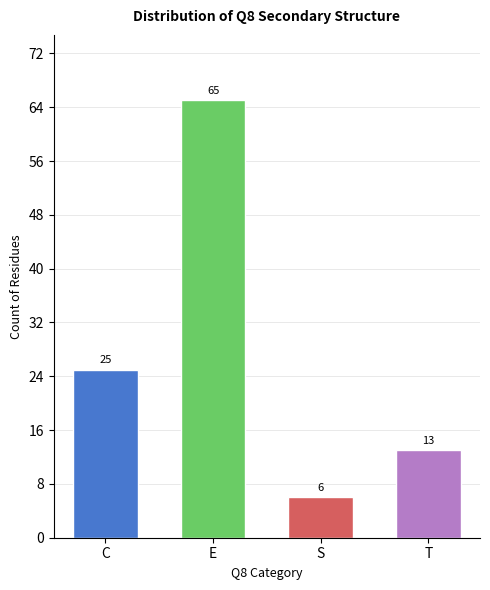

What position from the left is S?

3